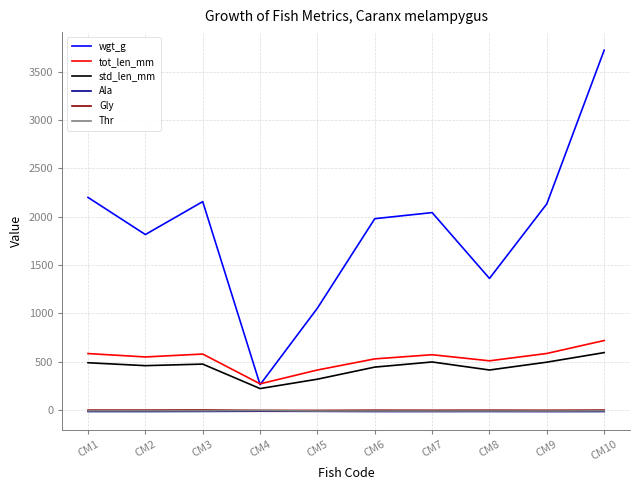

Is the value of tot_len_mm at CM9 greater than the value of std_len_mm at CM5?

Yes